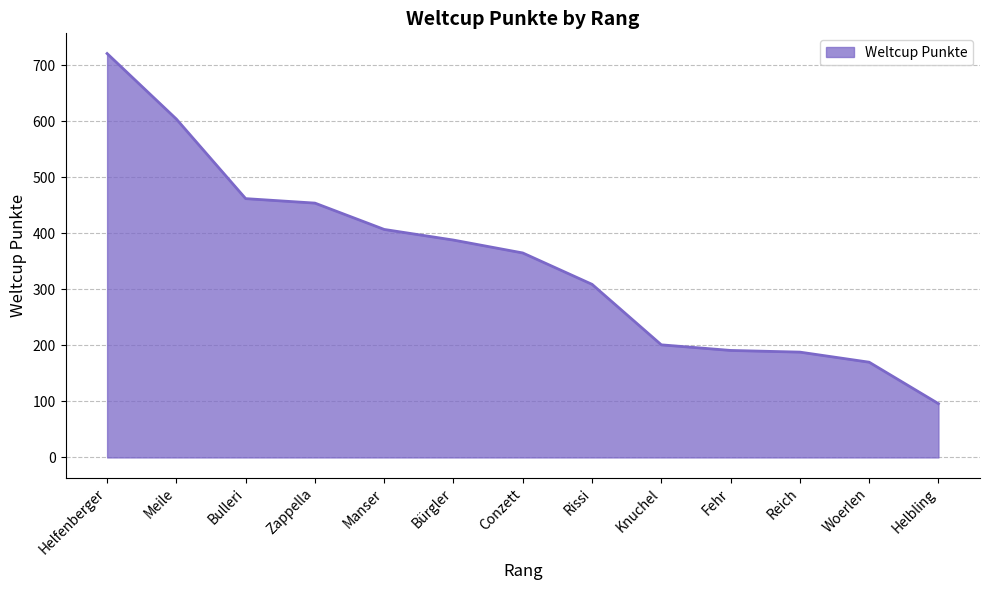

At which label is the value closest to 408?

Manser